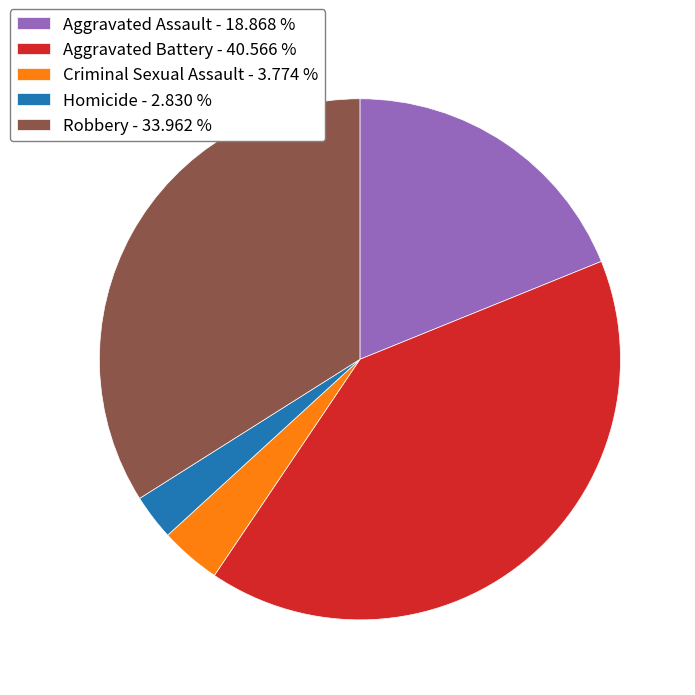

Is it true that Robbery is 24% of the pie?

False